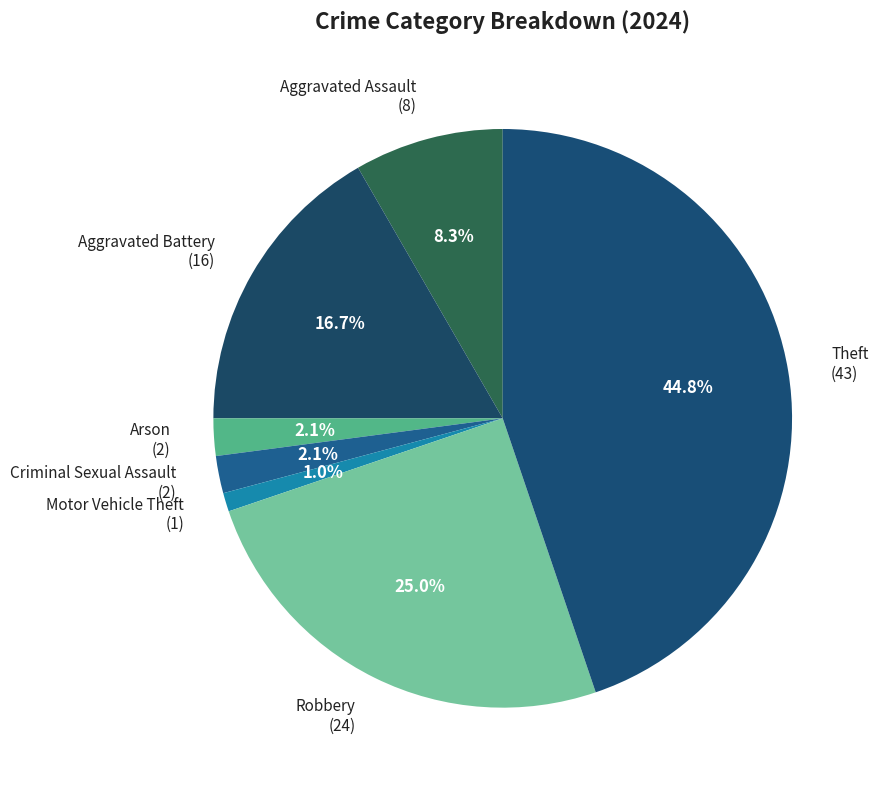

Does any single category account for the majority?

No